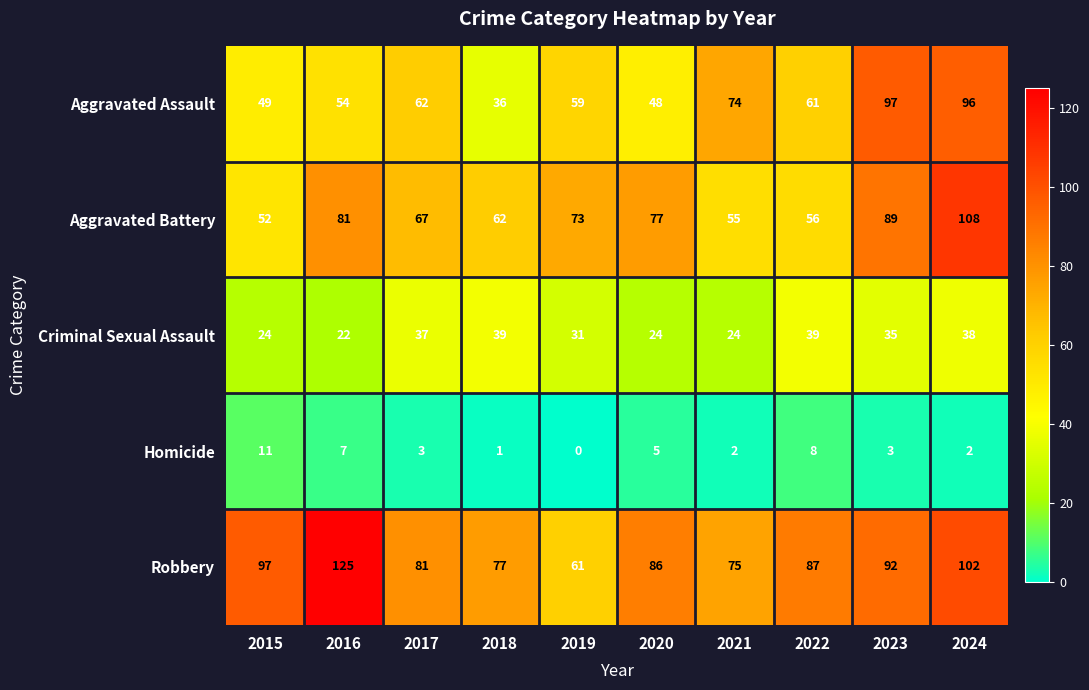

Which series has the largest total across all categories?

Robbery